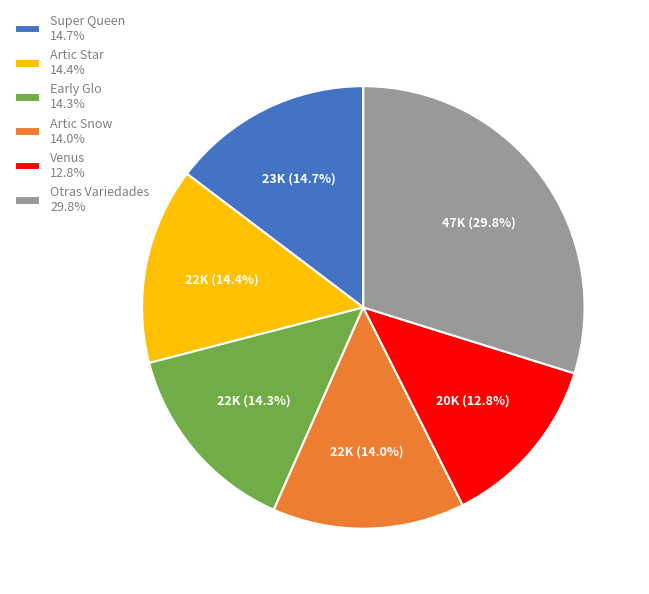

What is the ratio of the value at Artic Star 14.4% to the value at Super Queen 14.7%?

1.0